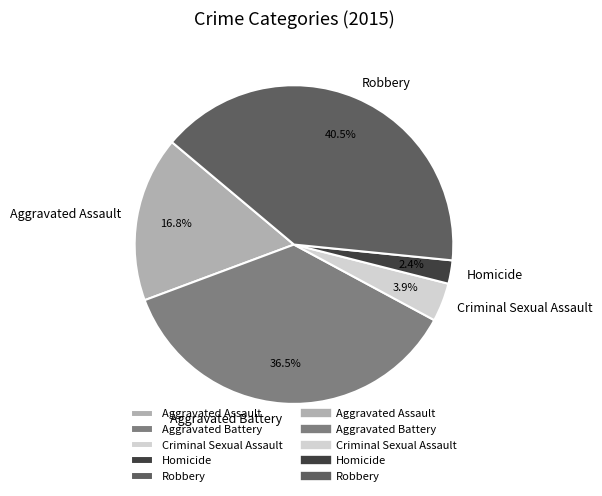

Does any single category account for the majority?

No